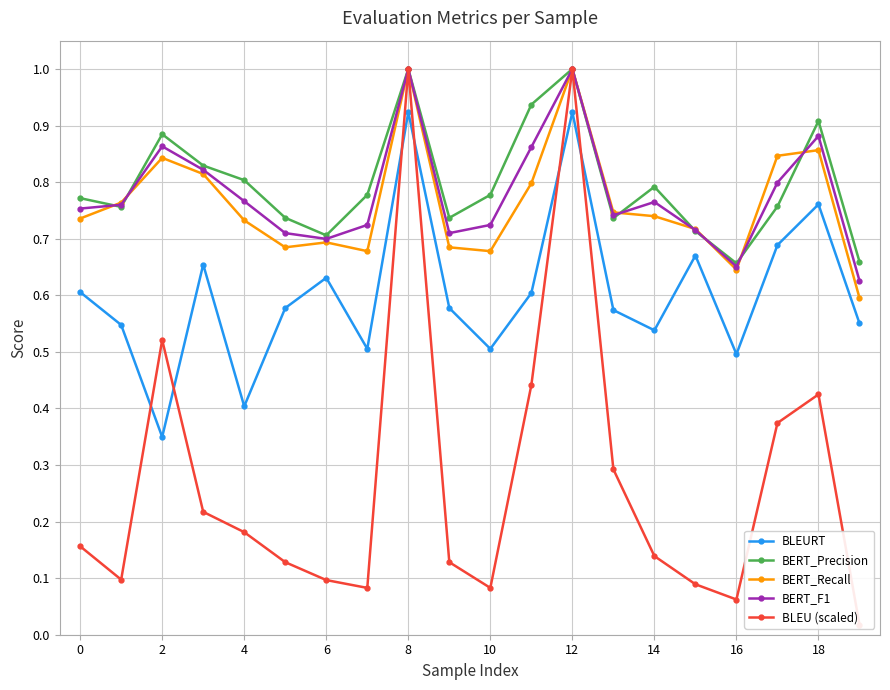

How many lines are shown in the chart?

5